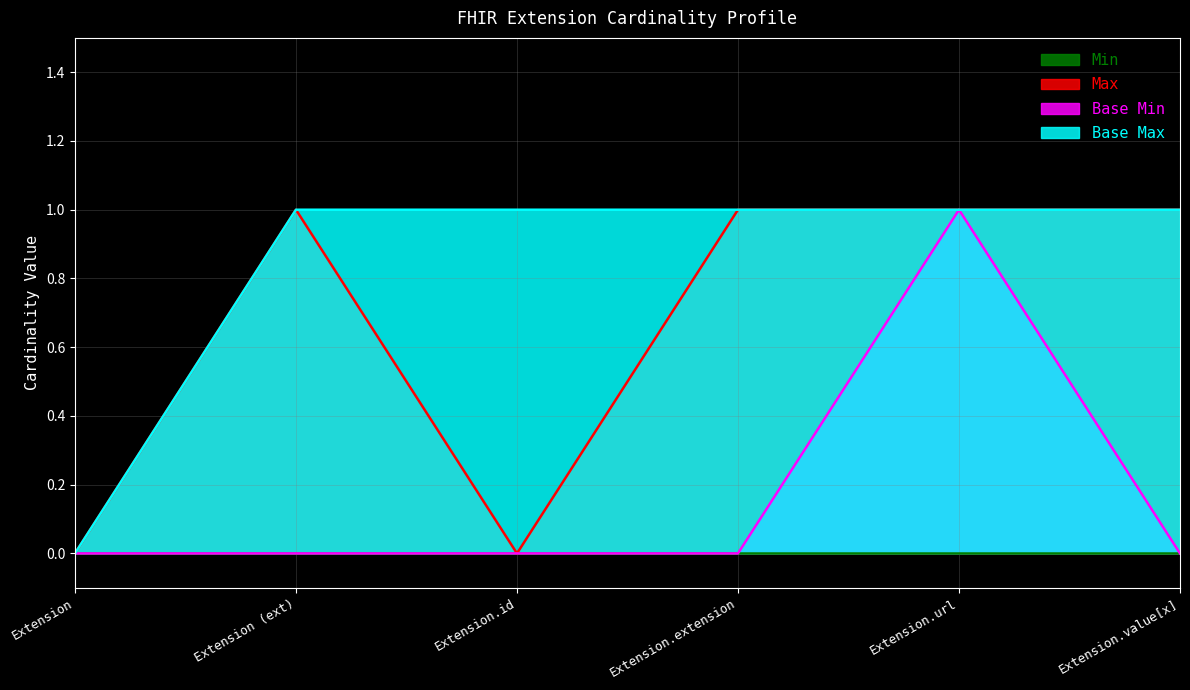

Between Extension (ext) and Extension.id, which series saw the biggest shift?

Max